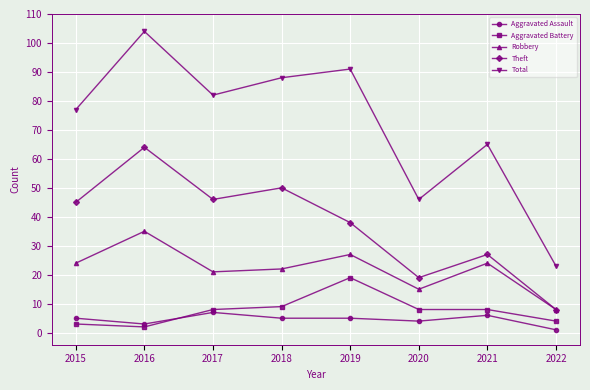

Which series changed the most between 2020 and 2022?

Total